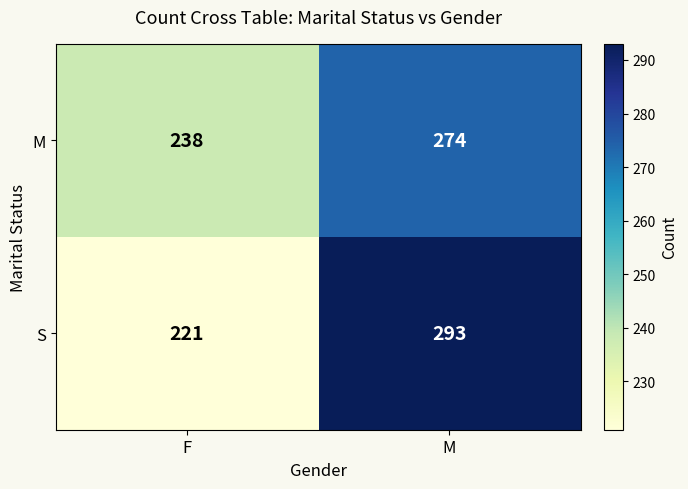

At which label is M closest to 256?

F